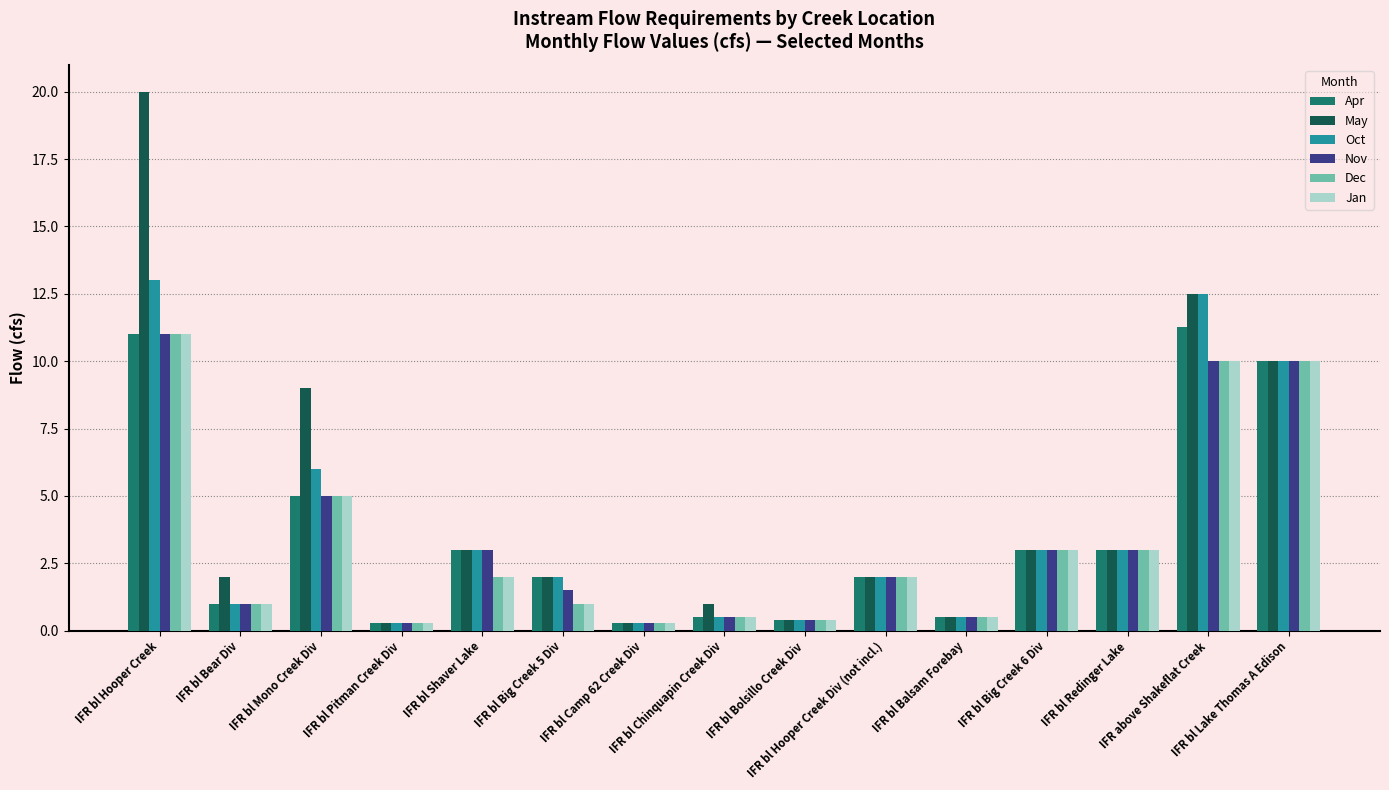

Which series has the largest range (max minus min)?

May